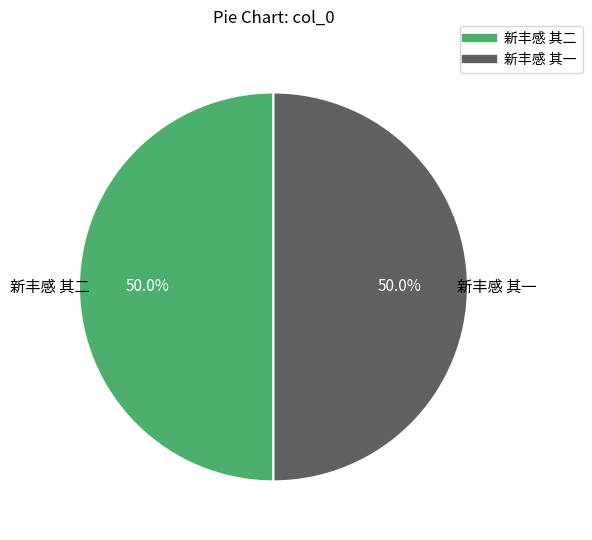

What percentage is the 新丰感 其一 slice, to the nearest percent?

50%